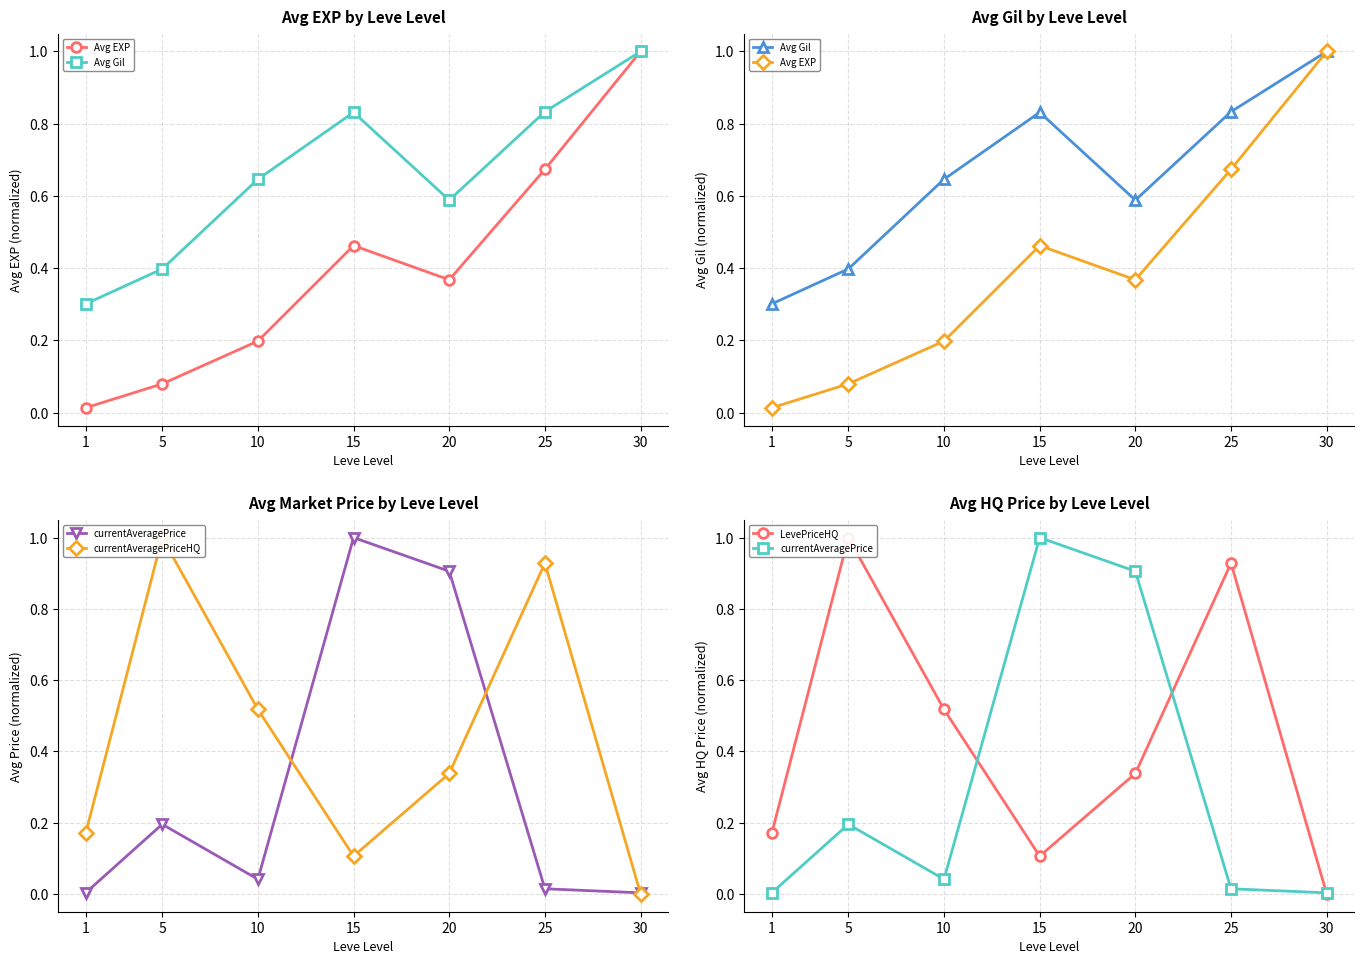

What is the value of the LevePriceHQ point at the 5th from the left?

0.3